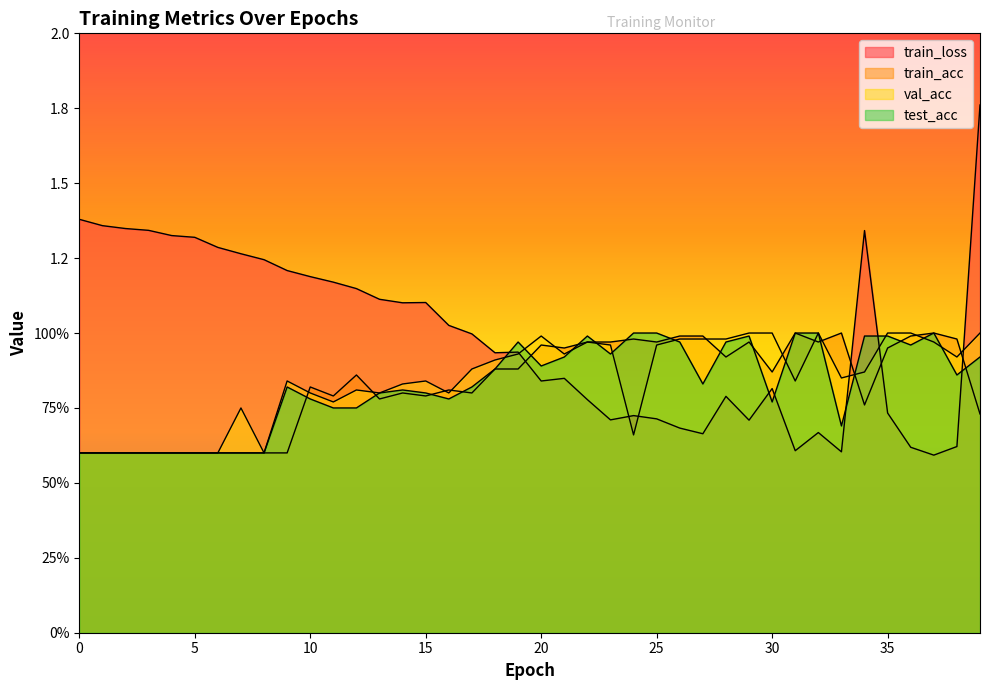

Which series has the largest range (max minus min)?

train_loss